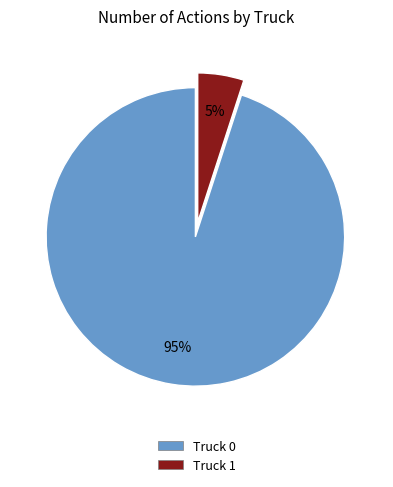

To the nearest percent, what is the combined percentage of Truck 1 and Truck 0?

100%